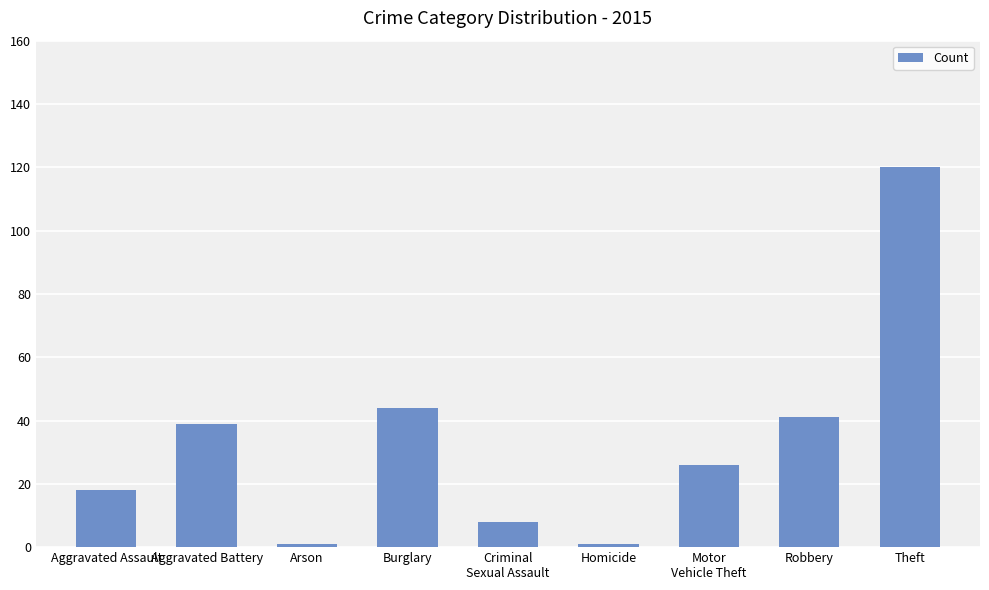

How many data points are less than 26?

4